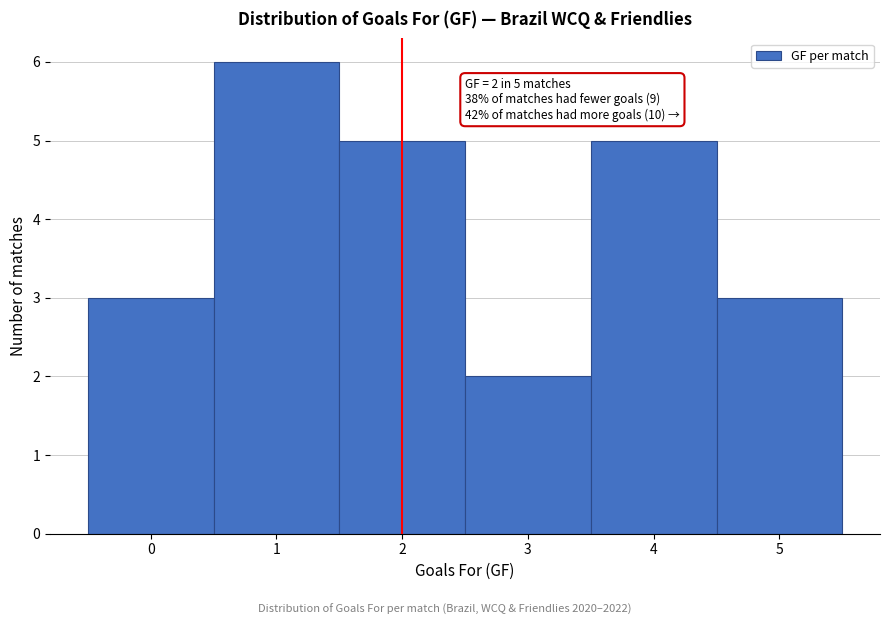

Which range on the x-axis has the tallest bar?

0.5 to 1.5